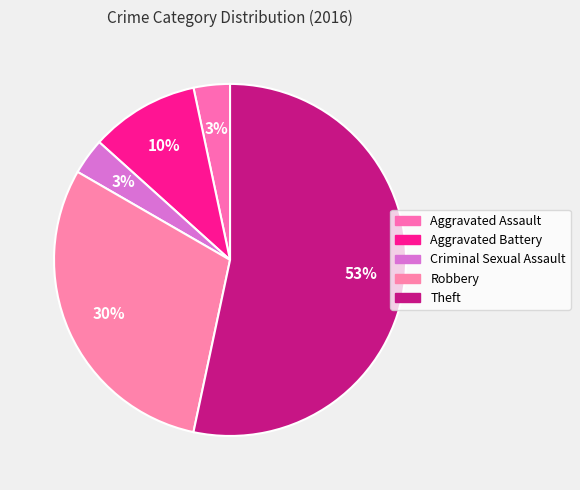

Is there a majority slice in this chart?

Yes